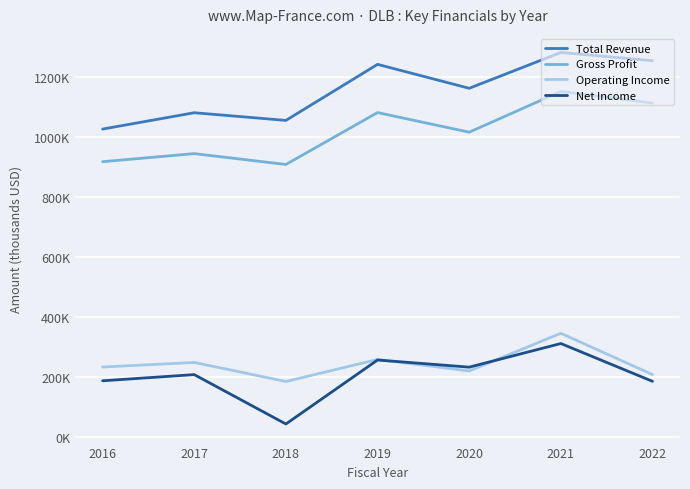

The value of Total Revenue at 2020 is 354062. True or false?

False